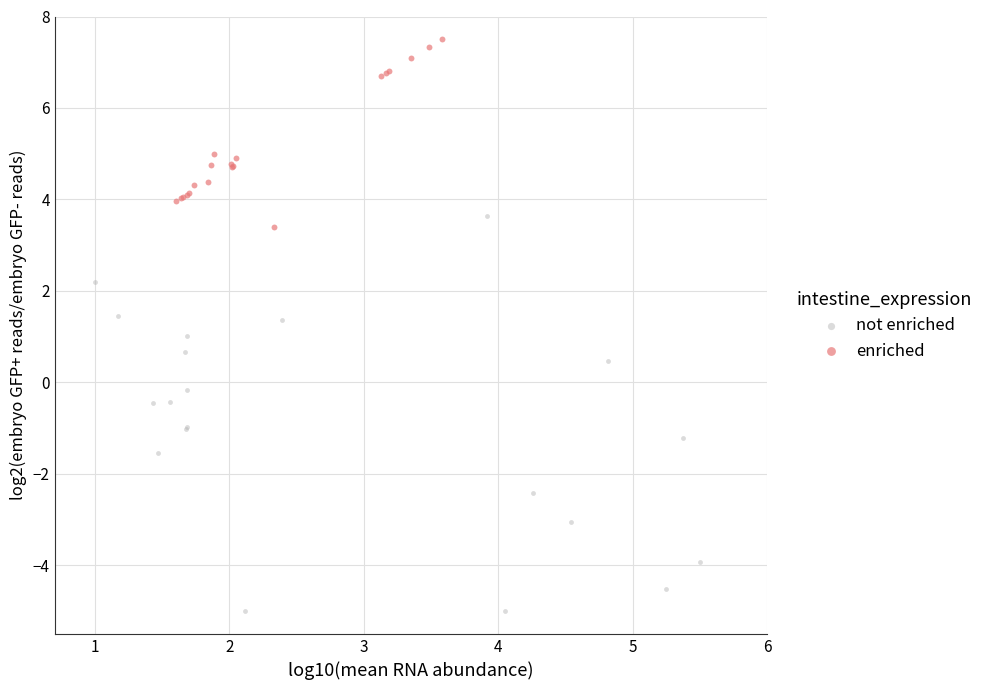

Which series reaches the minimum Y coordinate?

not enriched